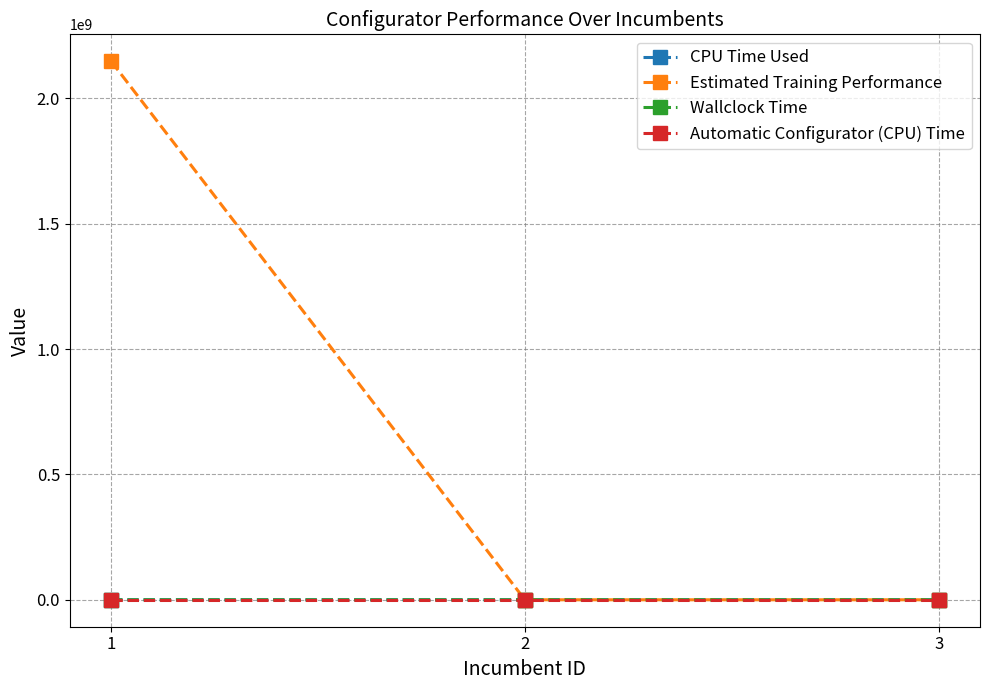

What is the difference between the highest and lowest values at 1?

2147483648.0